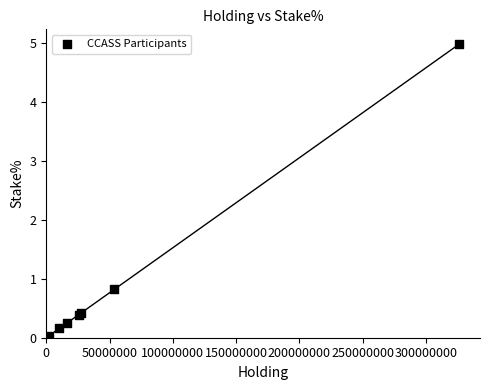

What Y value in the scatter plot is closest to 2?

0.8